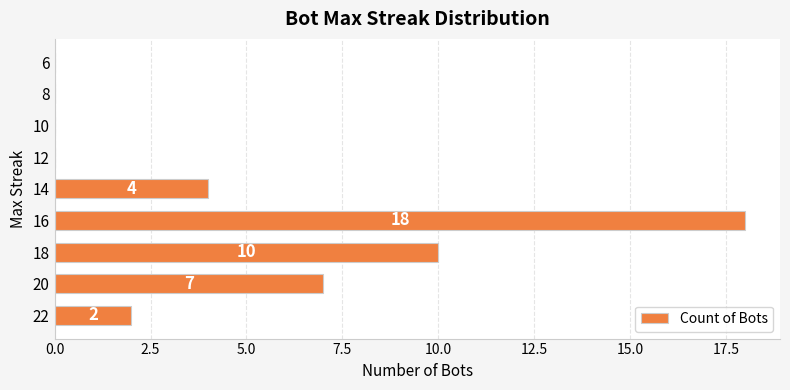

Count the values in the range 0 to 7.

7